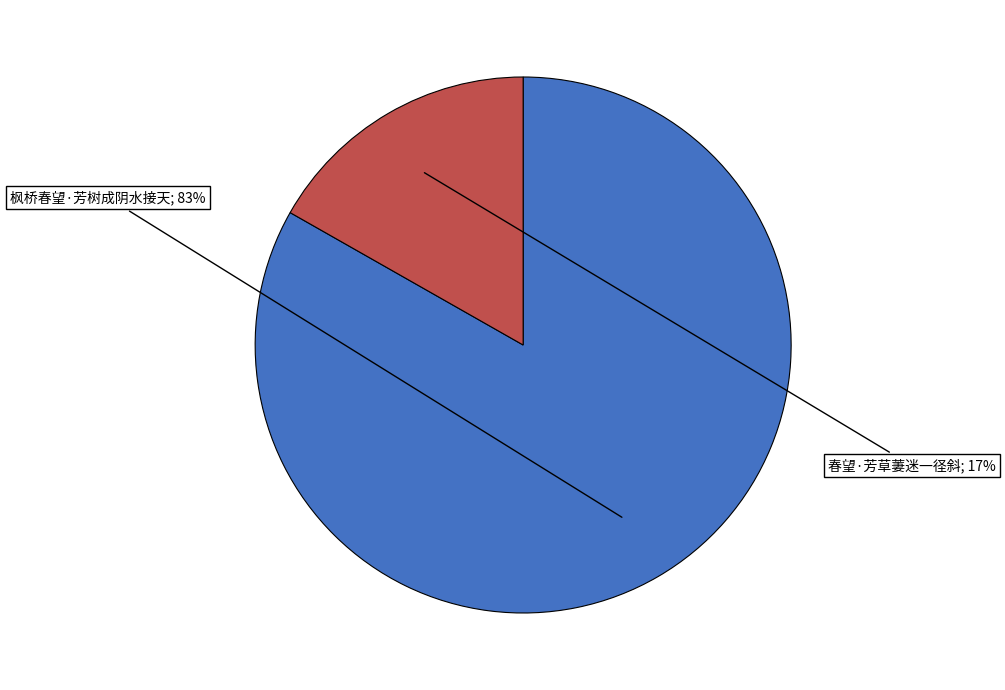

To the nearest percent, what is the difference between the largest and smallest slice percentages?

66%